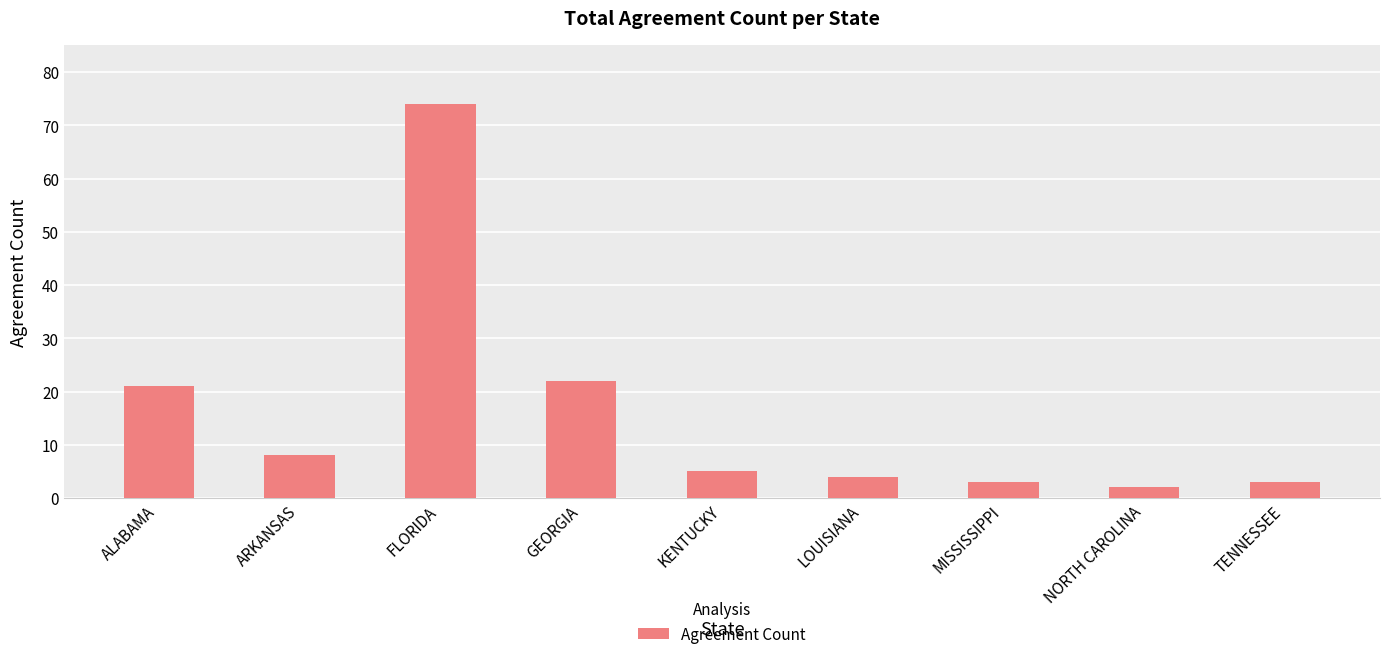

How many data points are less than 5?

4